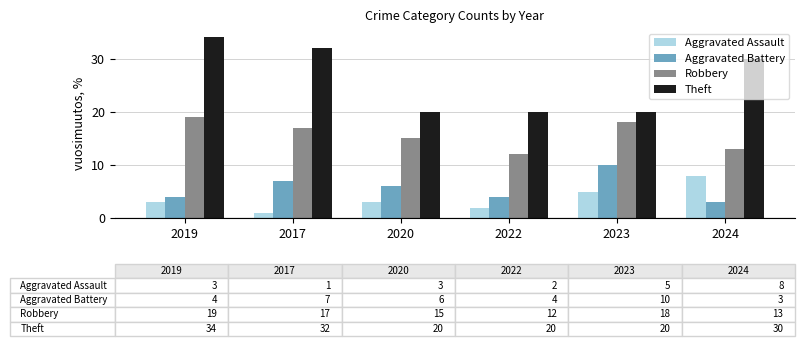

At which label does Aggravated Assault reach its peak?

2024